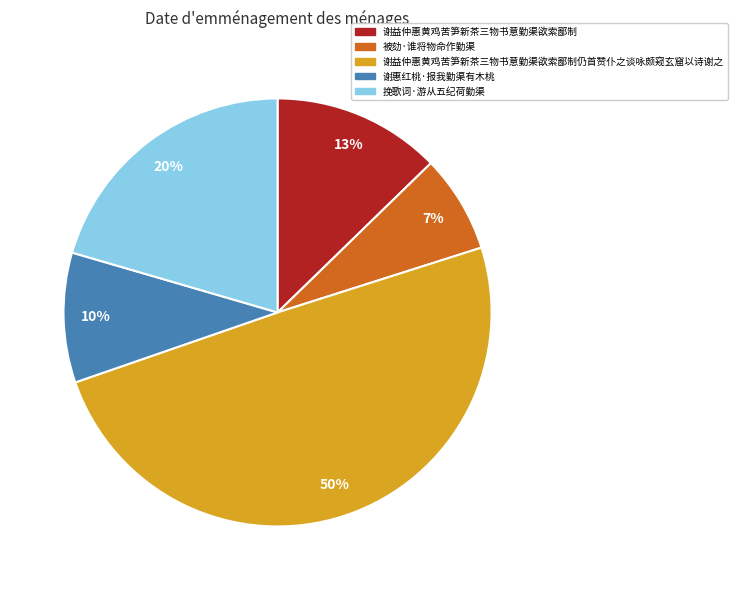

How many segments does this pie chart have?

5